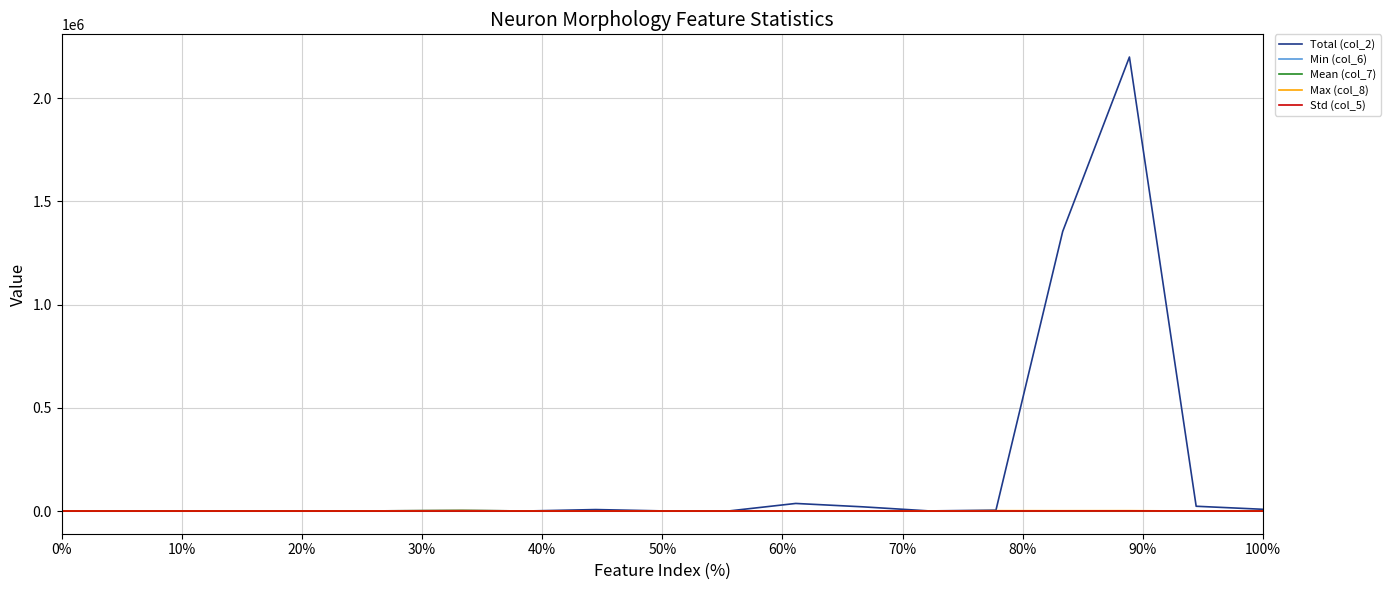

Which series has the largest total across all categories?

Total (col_2)